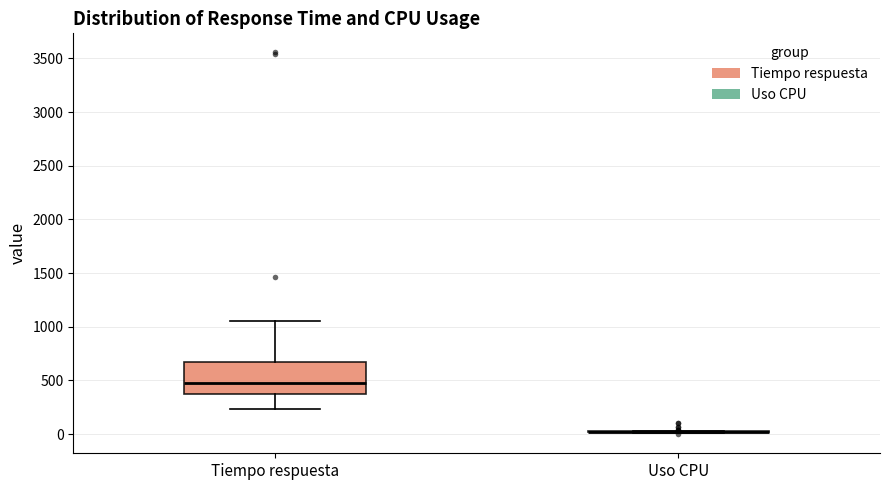

Where is the upper edge of the box for Tiempo respuesta on the y-axis? The values are not printed on the chart, so give them approximately, as read against the axis.

650